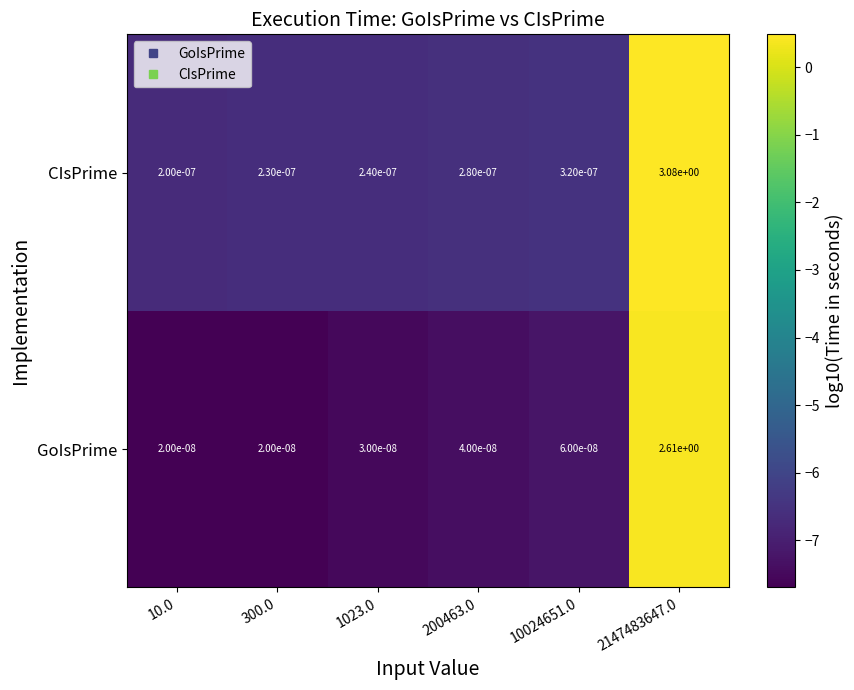

Which series has the widest spread of values?

CIsPrime